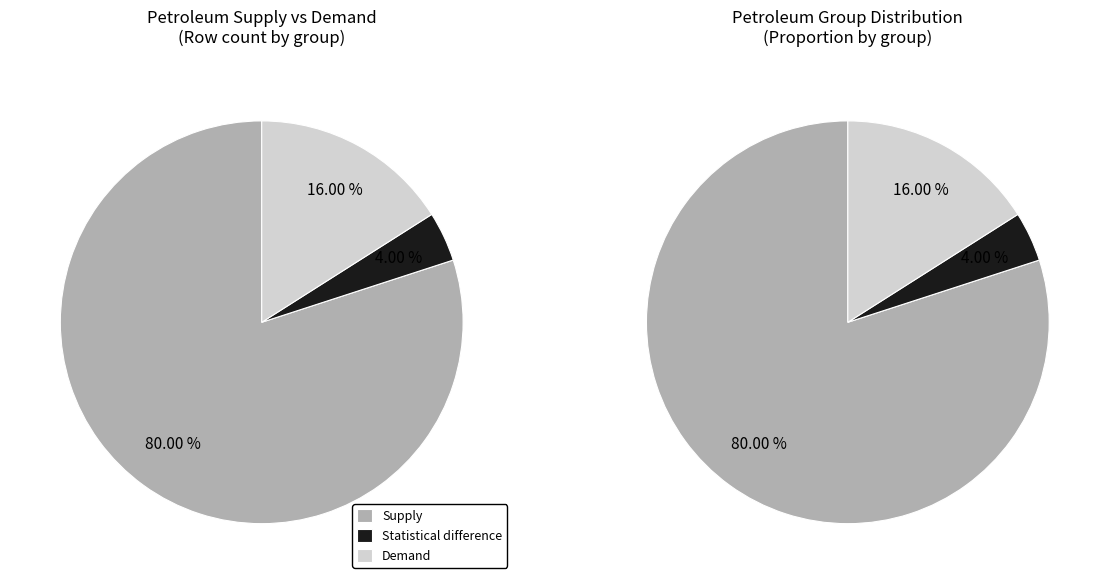

What is the majority slice?

Supply